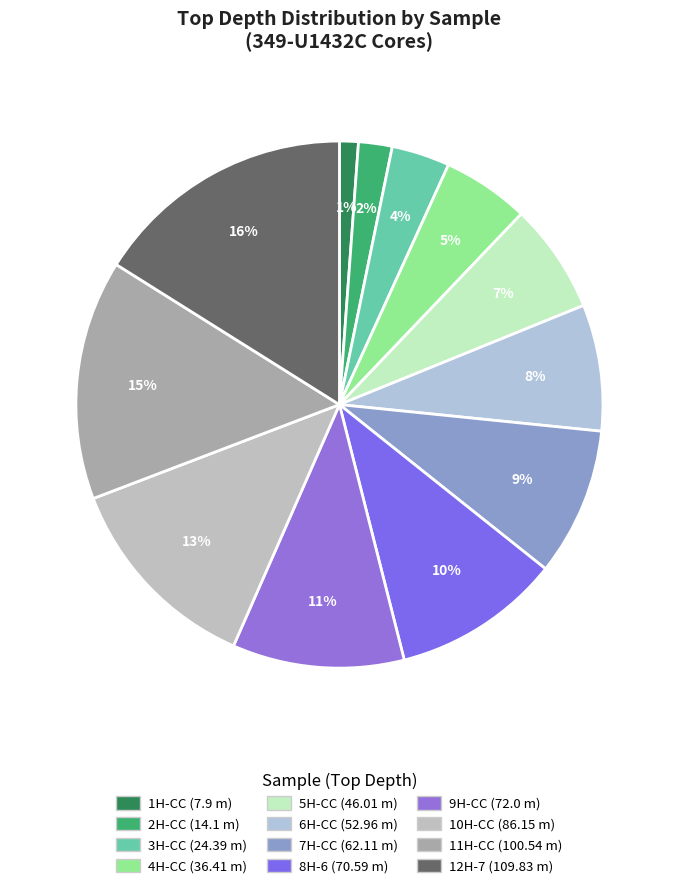

Does any single category account for the majority?

No